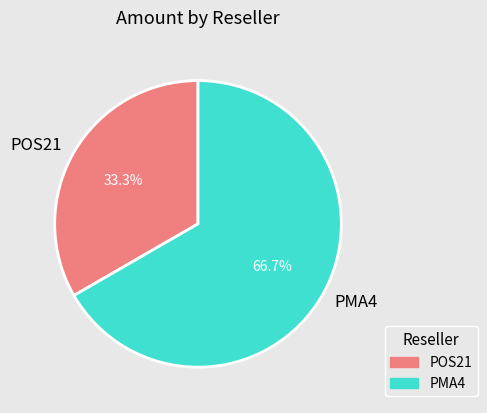

Combined, do PMA4 and POS21 account for over 50%?

Yes